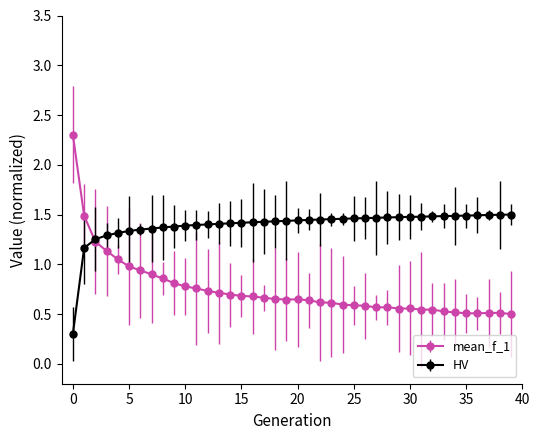

Which series has the largest total across all categories?

HV